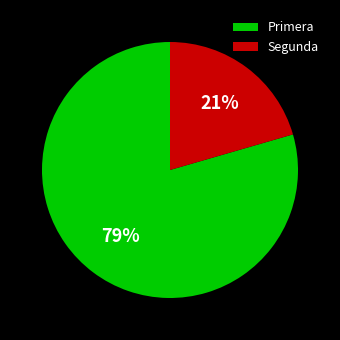

Which category has the smallest portion of the pie?

Segunda